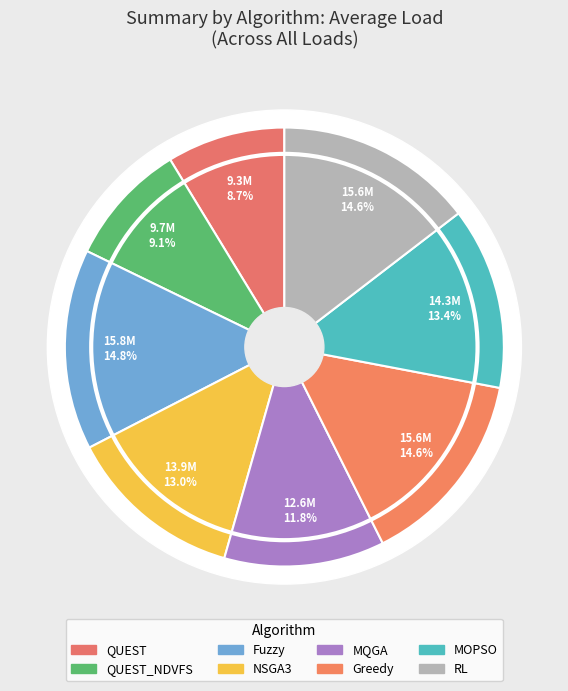

Do Fuzzy and MQGA together represent more than half of the pie?

No